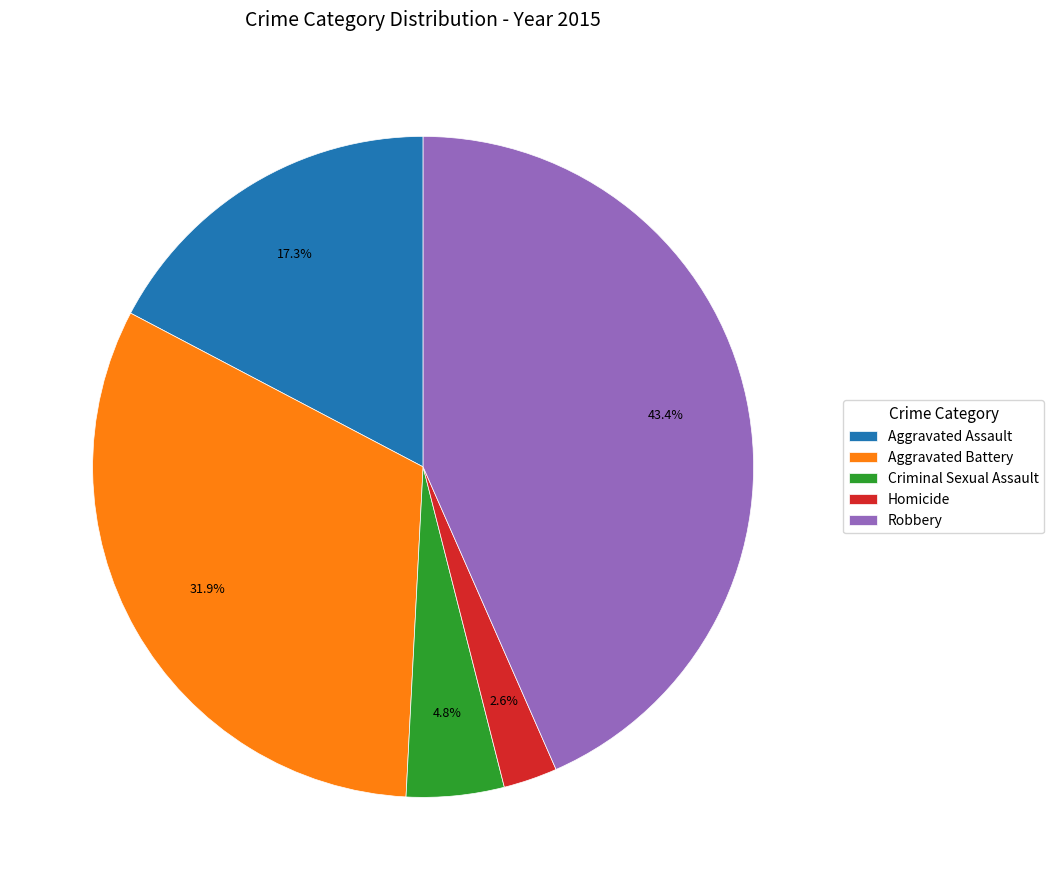

Which slice is the smallest?

Homicide